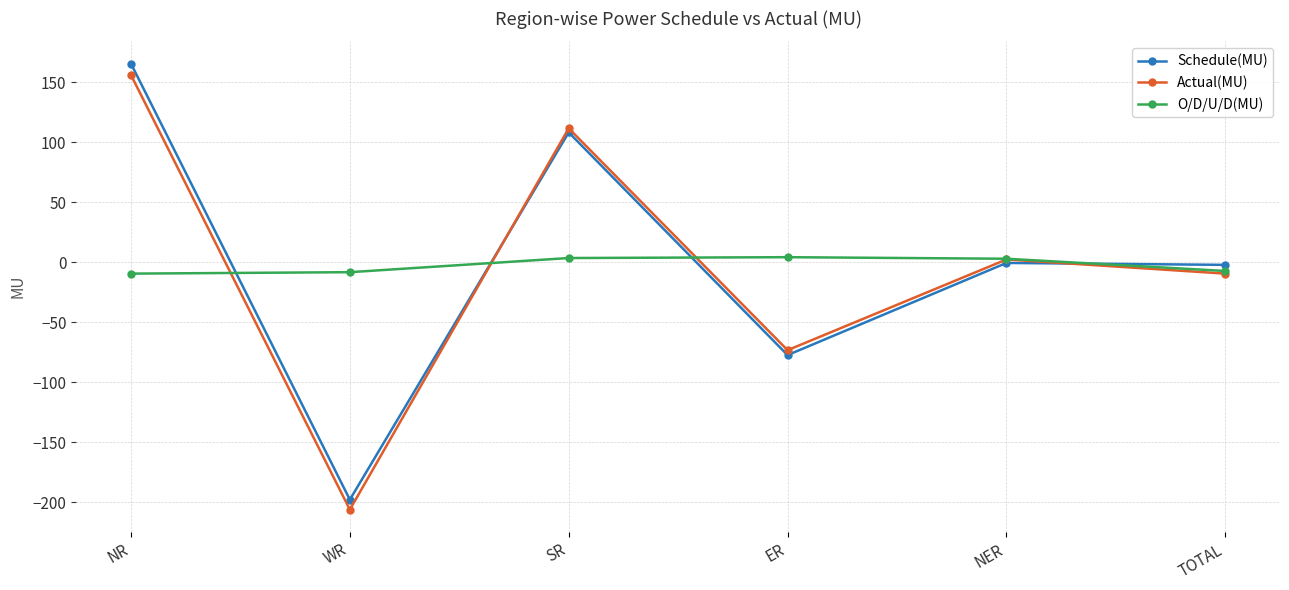

Read the O/D/U/D(MU) value at NR.

-9.5